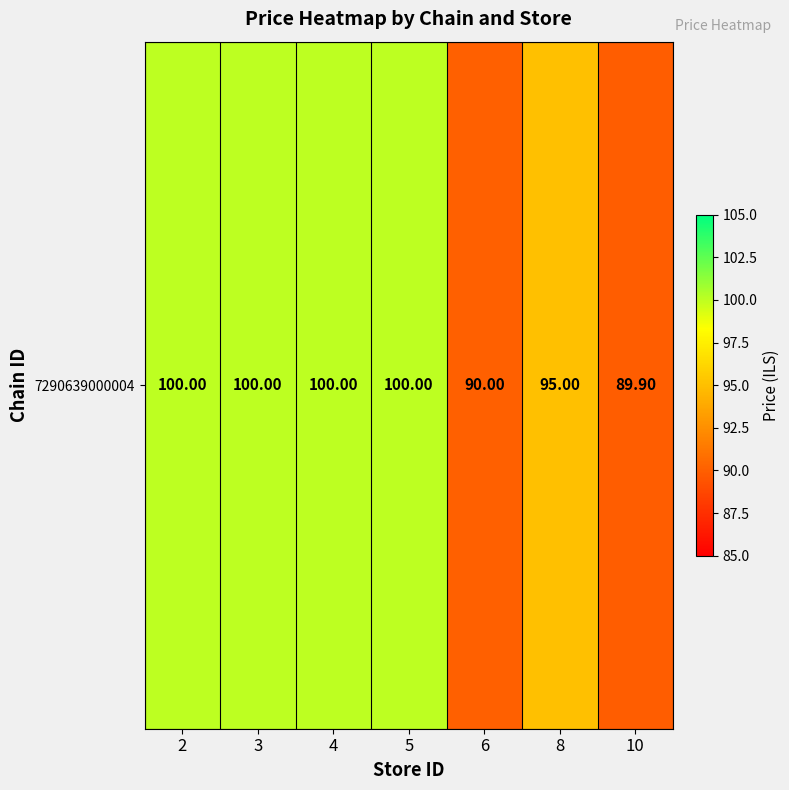

Reading left to right, what are all the values shown in this chart?

2=100.0	3=100.0	4=100.0	5=100.0	6=90.0	8=95.0	10=89.9